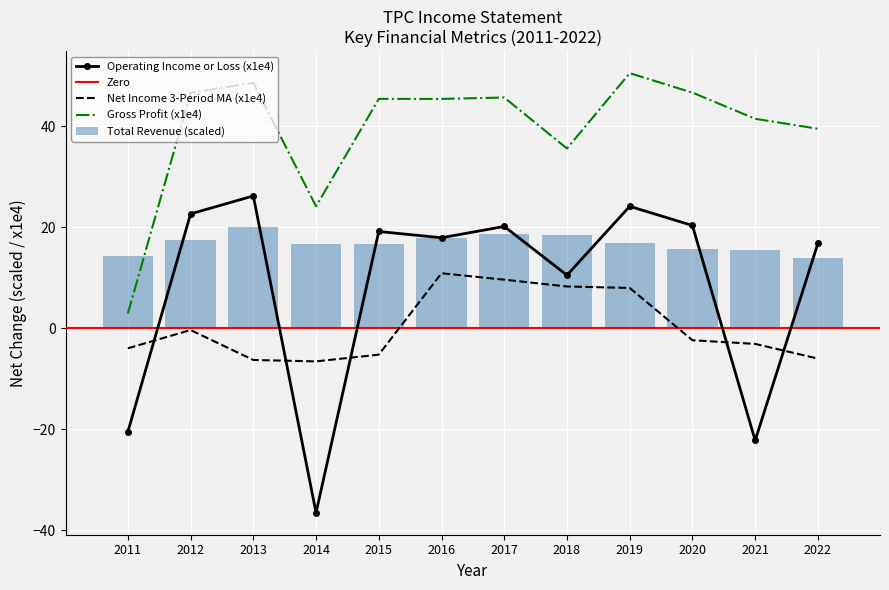

What is the sum of the Gross Profit values at 2011 and 2019?

53.5